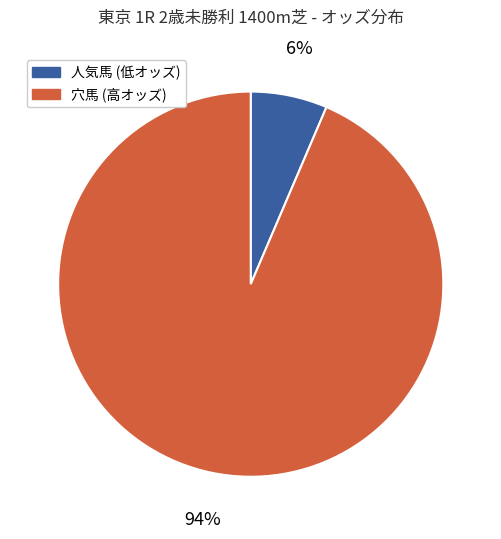

The 人気馬 (低オッズ) slice represents 6% of the pie. True or false?

True